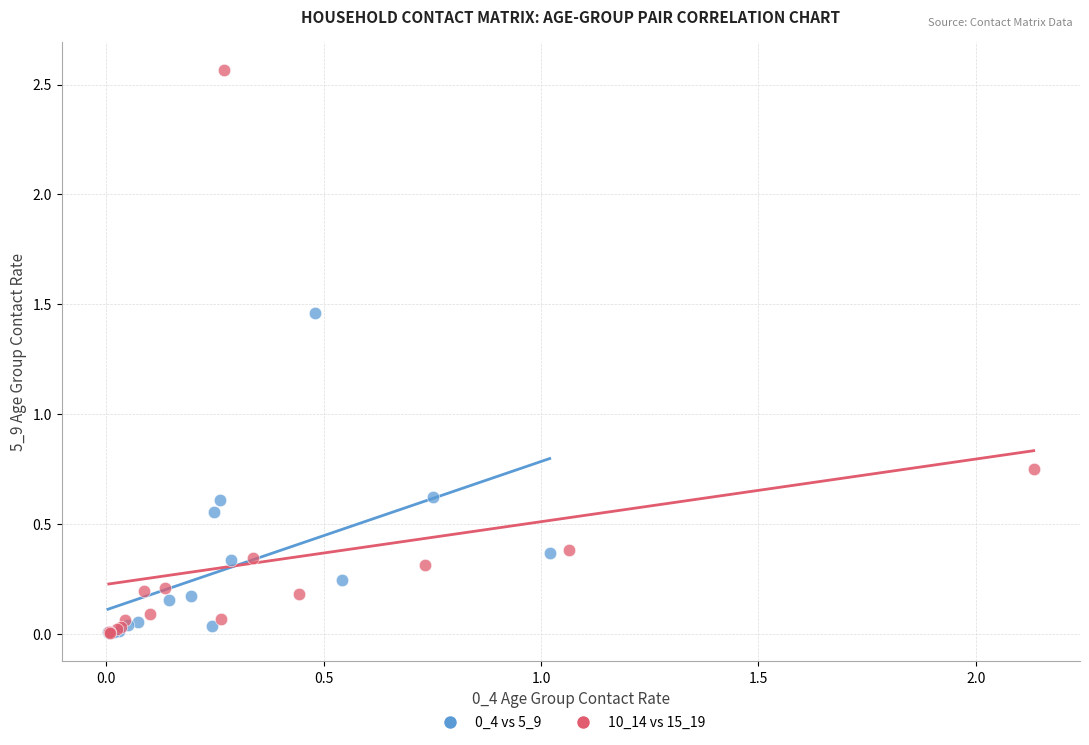

Which series reaches the maximum Y coordinate?

10_14 vs 15_19